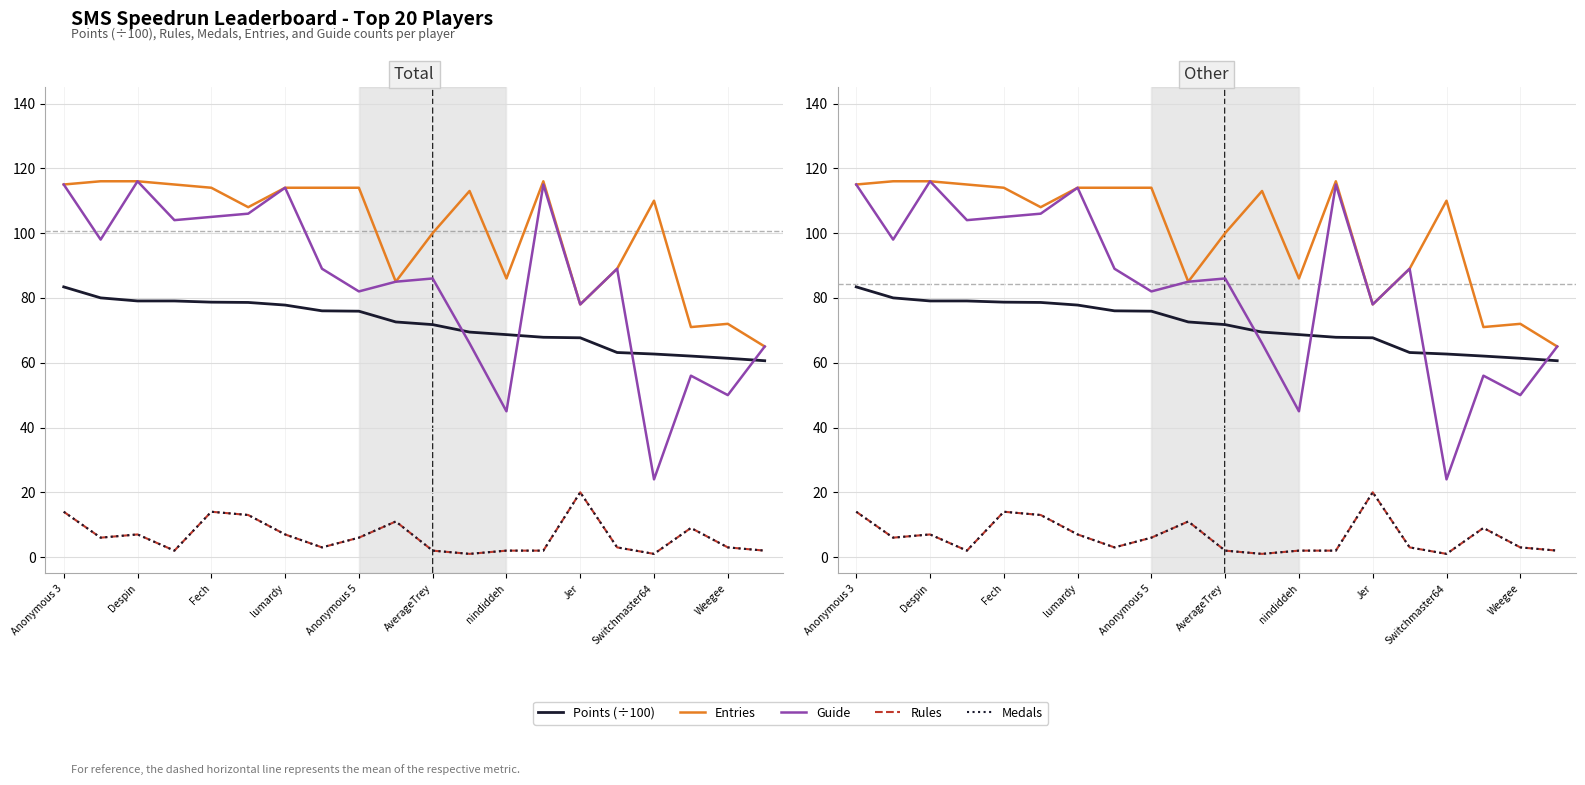

What is the value of the Entries point at the 9th from the left?

114.0